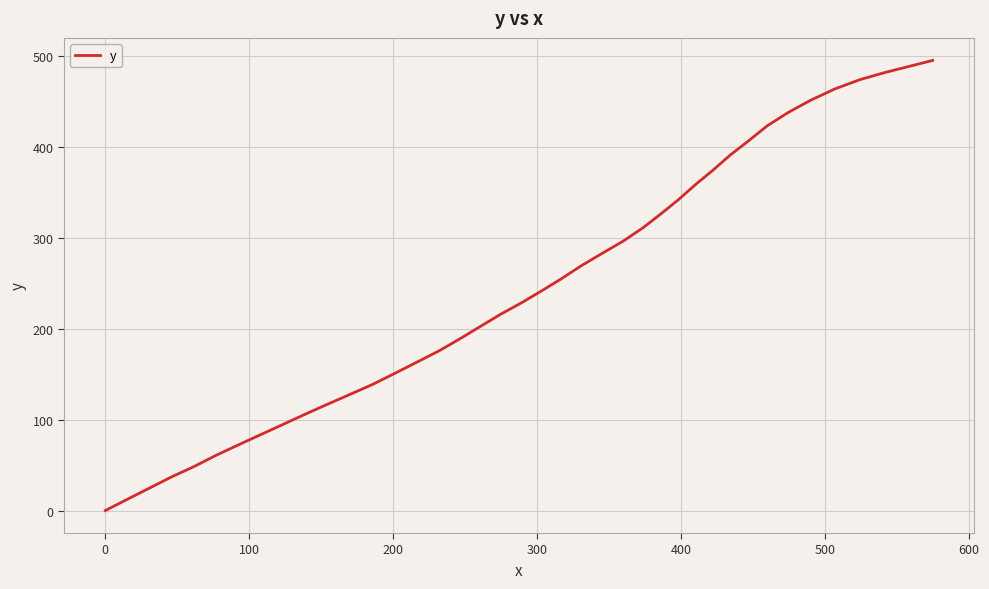

What is the maximum value shown in the chart?

495.5